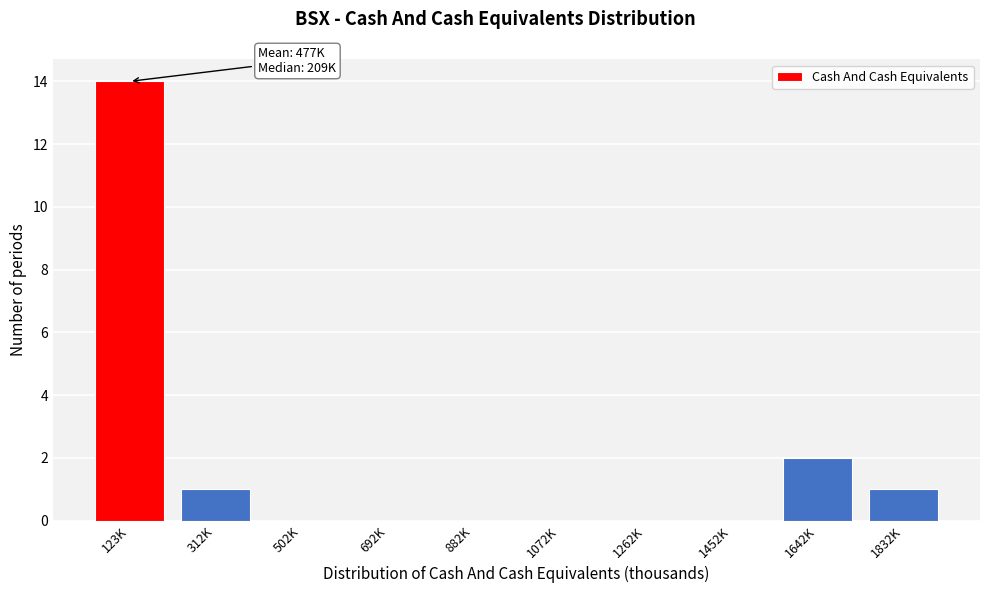

Reading right to left, what are all the values shown in this chart?

1832K=1	1642K=2	1452K=0	1262K=0	1072K=0	882K=0	692K=0	502K=0	312K=1	123K=14